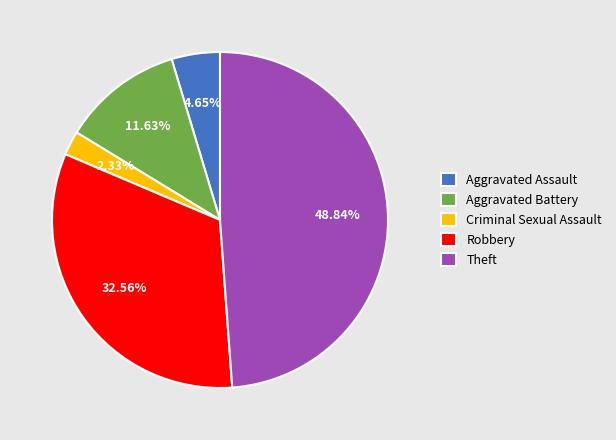

What percentage is the Aggravated Assault slice, to the nearest percent?

5%